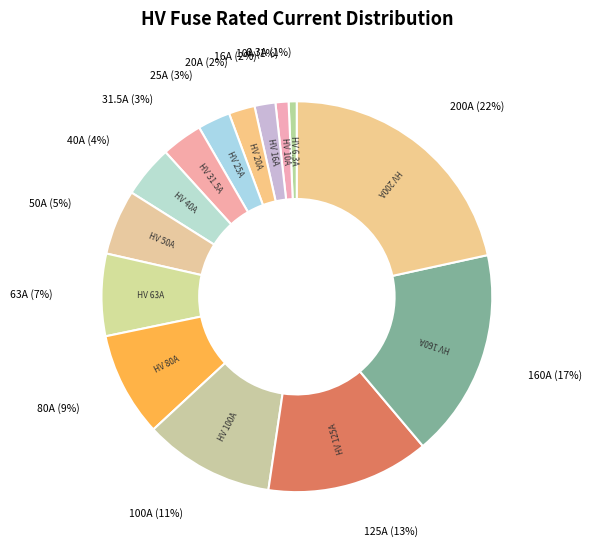

What is the ratio of the value at HV 16A to the value at HV 100A?

0.2